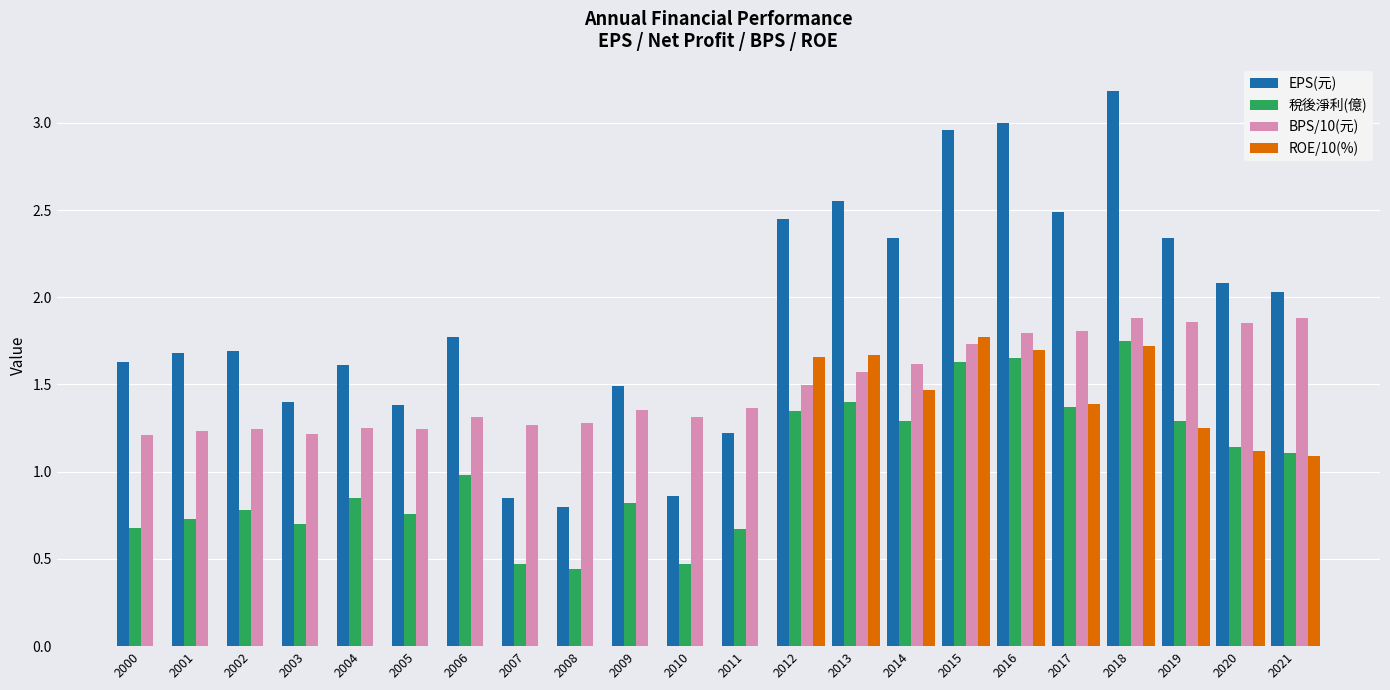

Which series has the largest total across all categories?

EPS(元)